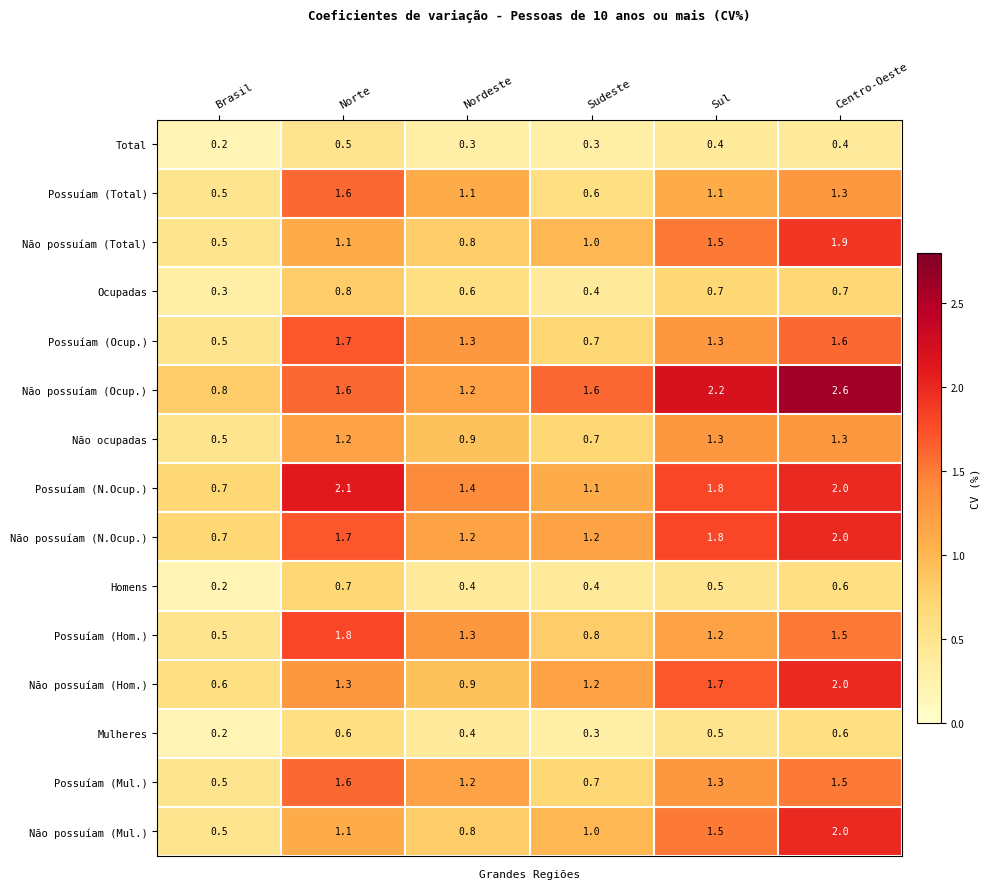

Is it true that Possuíam (Ocup.) equals 1.3 at Sul?

True